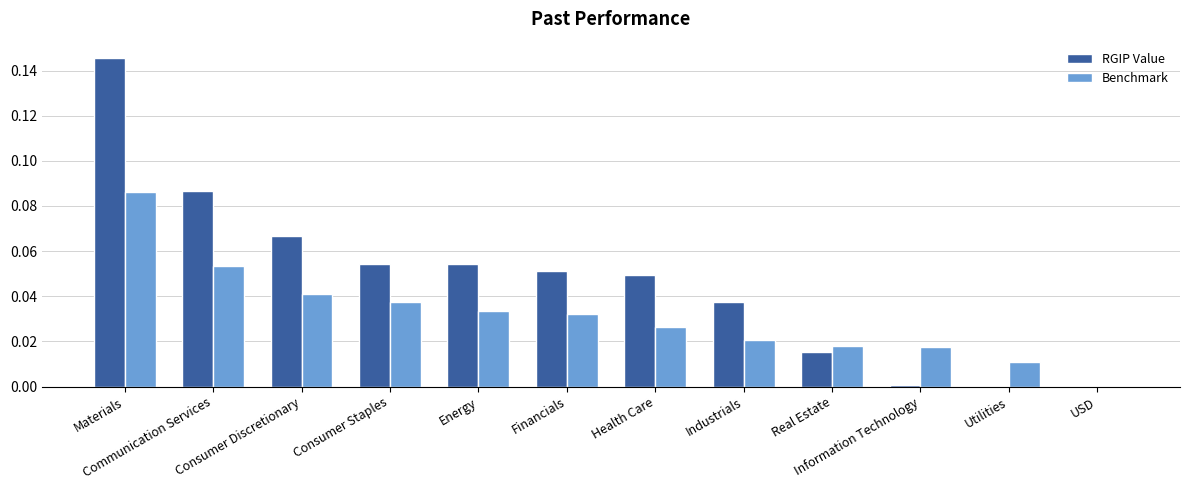

What is the sum of all Benchmark values?

0.4